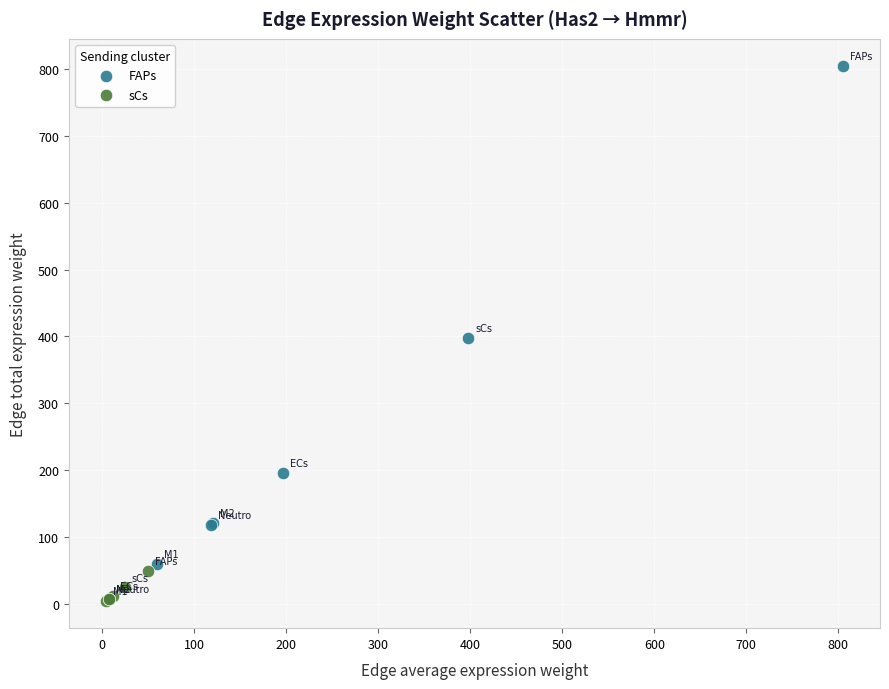

Which series reaches the maximum Y coordinate?

FAPs